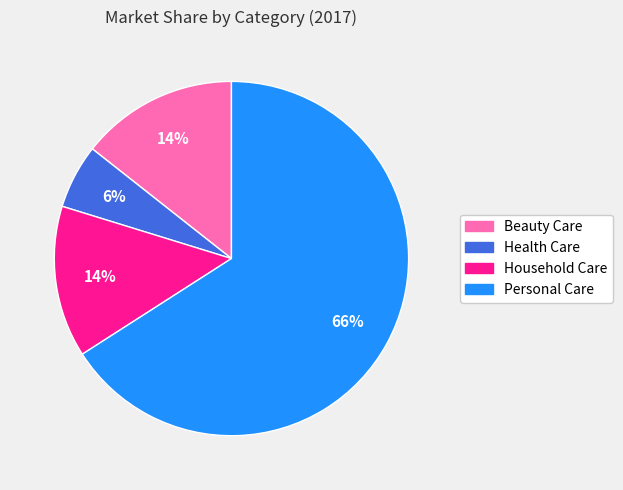

Between Personal Care and Beauty Care, which is larger?

Personal Care